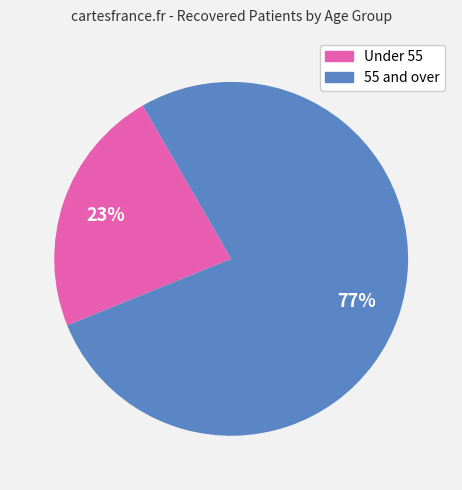

How many segments does this pie chart have?

2